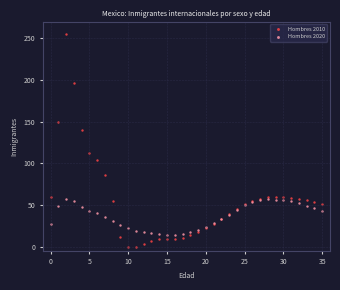

What are all the series names shown in the legend?

Hombres 2010, Hombres 2020